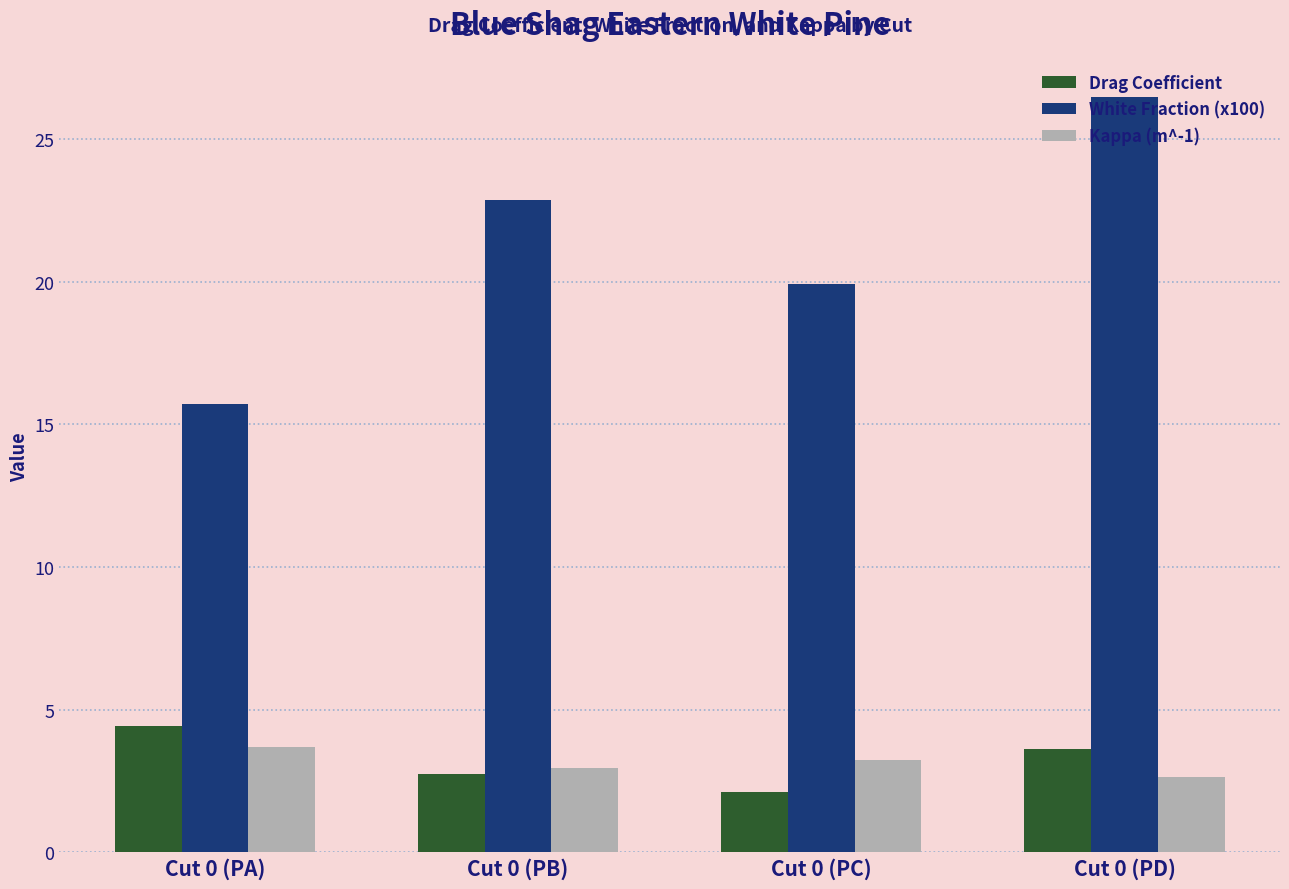

What are all the series names shown in the legend?

Drag Coefficient, White Fraction (x100), Kappa (m^-1)